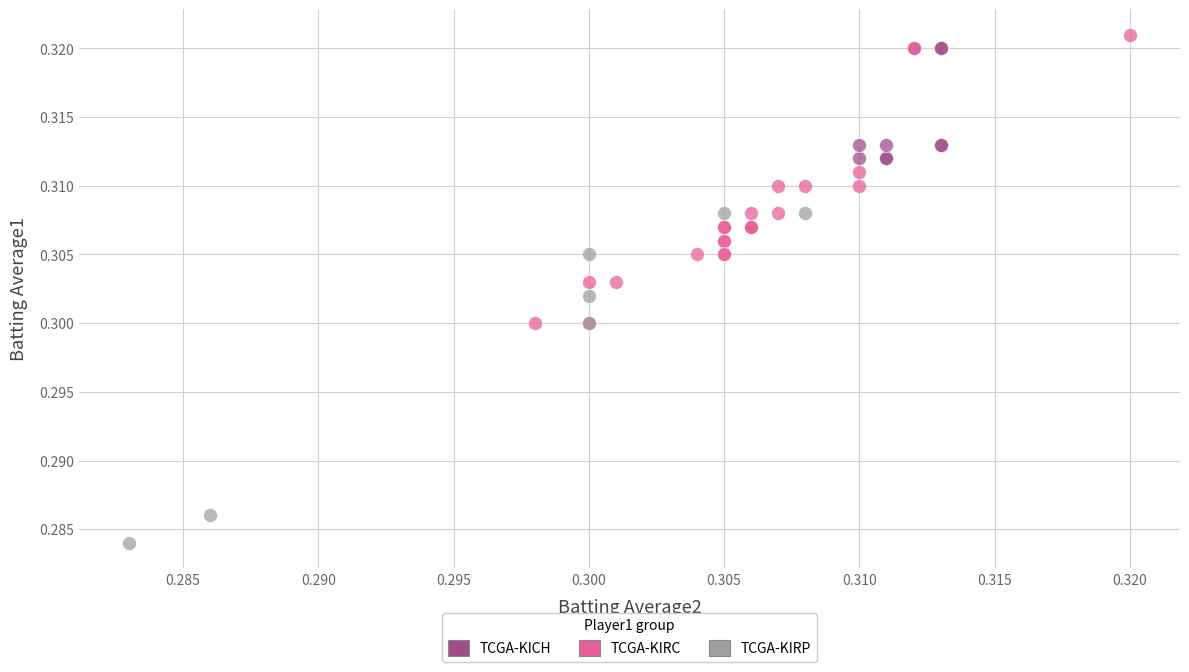

Which series contains the lowest Y value?

TCGA-KIRP